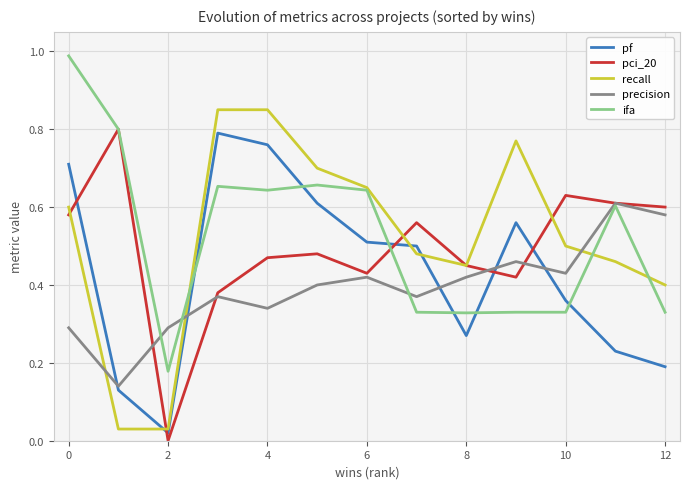

Which series has the largest range (max minus min)?

recall